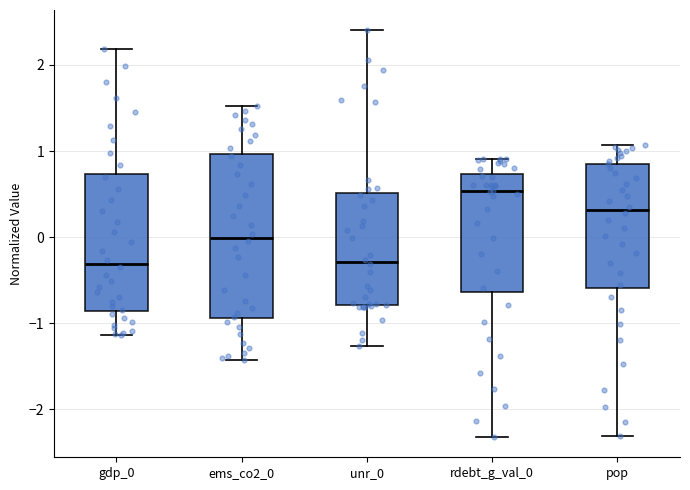

Reading left to right, transcribe this box plot: for each box, give where its median line is, the range the box spans, and where its two whiskers end, as read against the y-axis. The values are not printed on the chart, so give them approximately, as read against the axis.

gdp_0: median -0.3, box -0.9 to 0.7, whiskers -1.1 to 2.2
ems_co2_0: median 0.0, box -0.9 to 1.0, whiskers -1.4 to 1.5
unr_0: median -0.3, box -0.8 to 0.5, whiskers -1.3 to 2.4
rdebt_g_val_0: median 0.5, box -0.6 to 0.7, whiskers -2.3 to 0.9
pop: median 0.3, box -0.6 to 0.9, whiskers -2.3 to 1.1